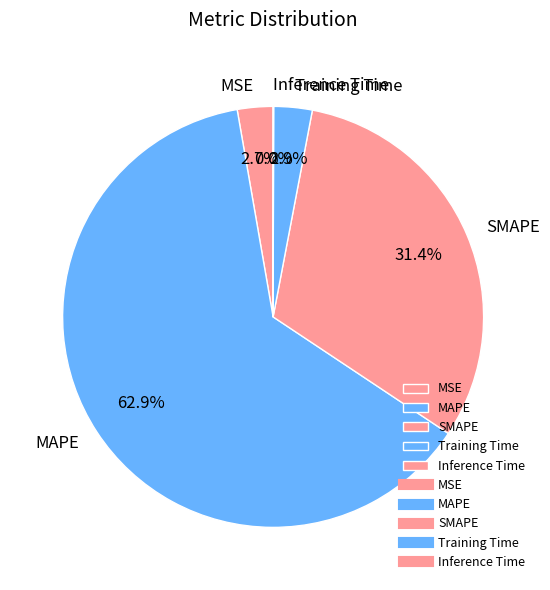

What is the majority slice?

MAPE